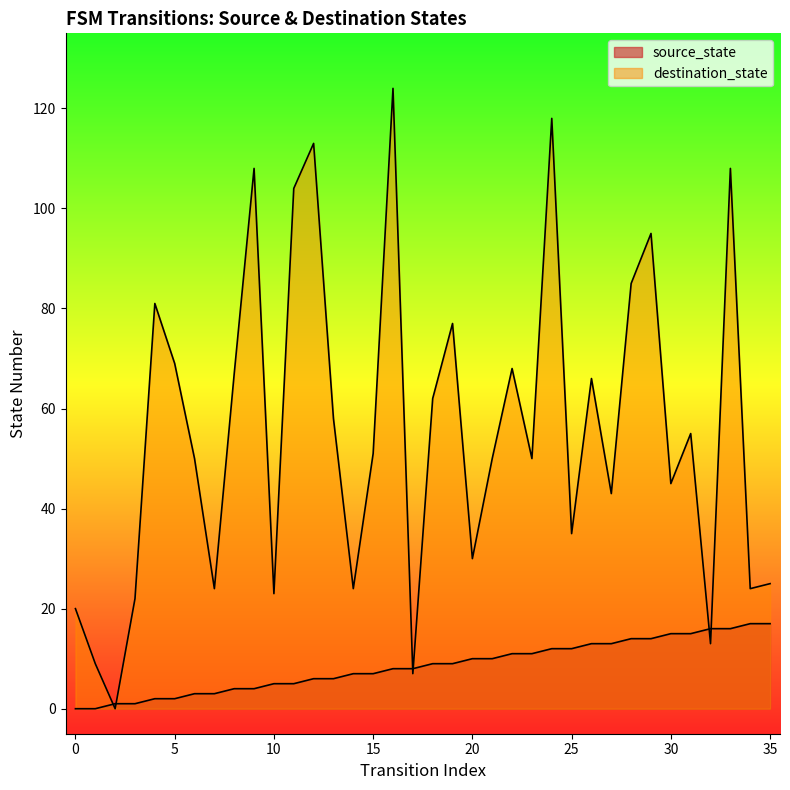

At which category does the chart reach its peak across all series?

16